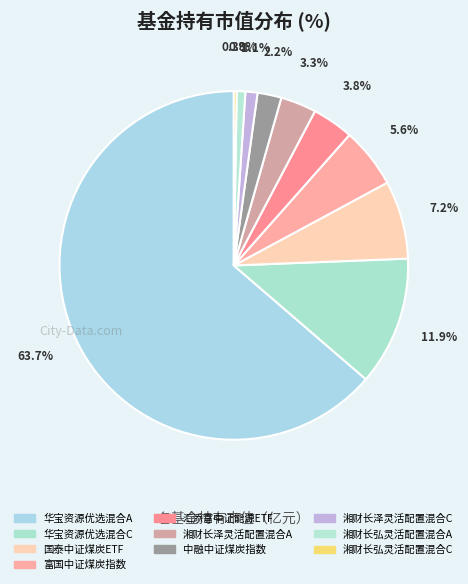

What is the smallest slice in the pie chart?

湘财长弘灵活配置混合C